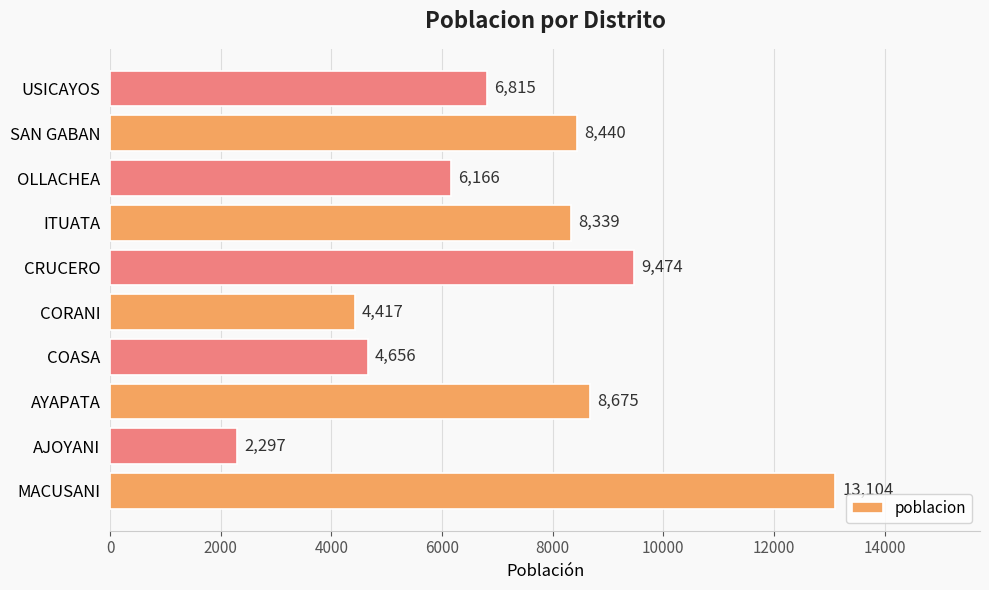

What is the approximate value at ITUATA, to the nearest 50?

8350